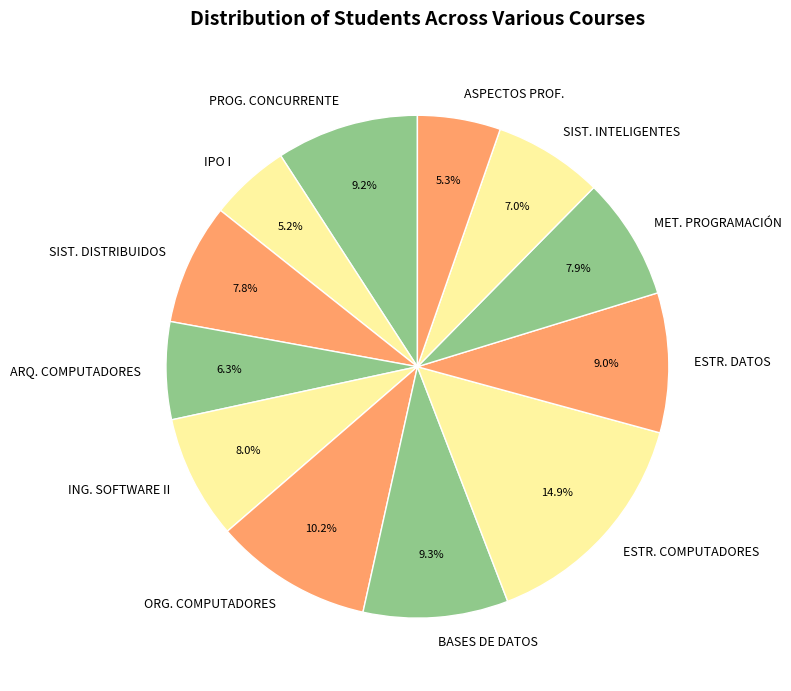

Does any single category account for the majority?

No